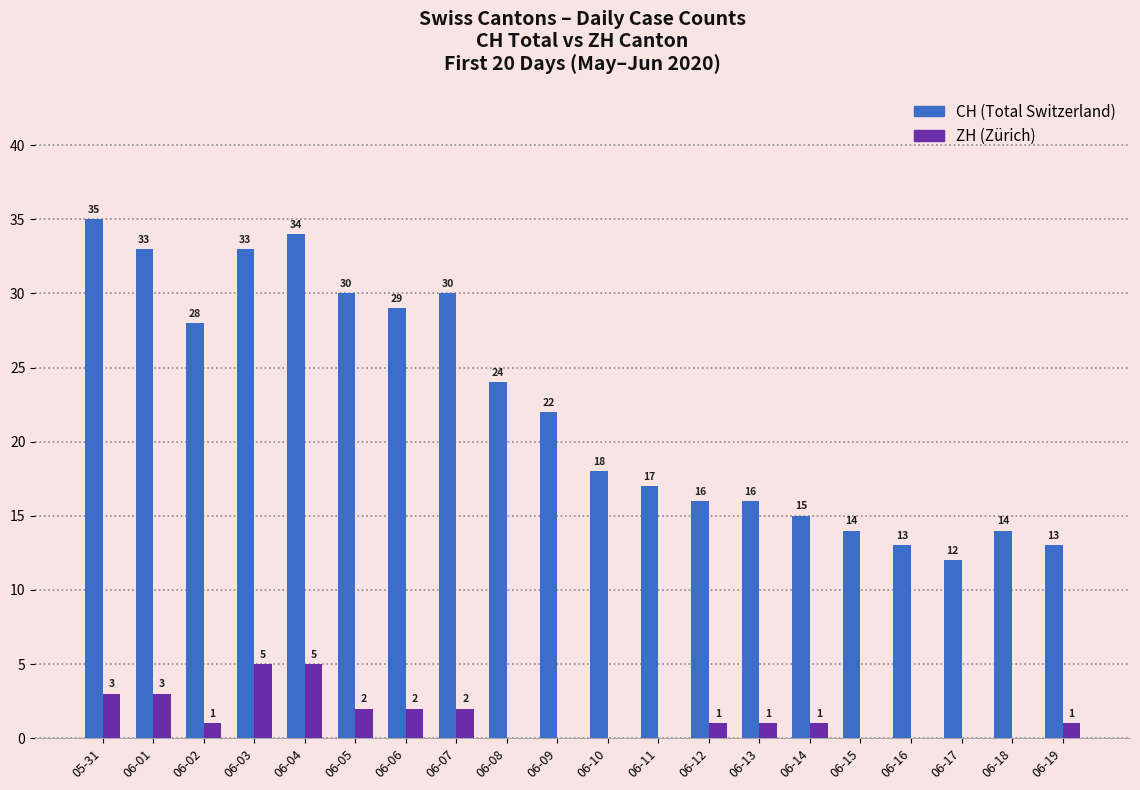

Reading left to right, what are all the values shown in this chart?

CH: 35	33	28	33	34	30	29	30	24	22	18	17	16	16	15	14	13	12	14	13
ZH: 3	3	1	5	5	2	2	2	0	0	0	0	1	1	1	0	0	0	0	1